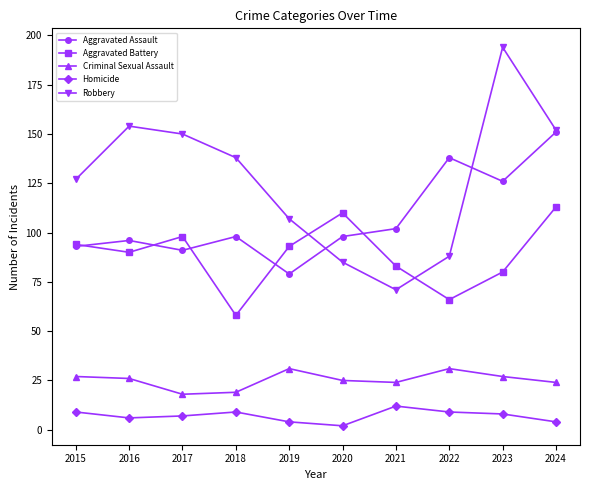

True or false: Aggravated Assault has more than 0 points higher than both neighbors.

True